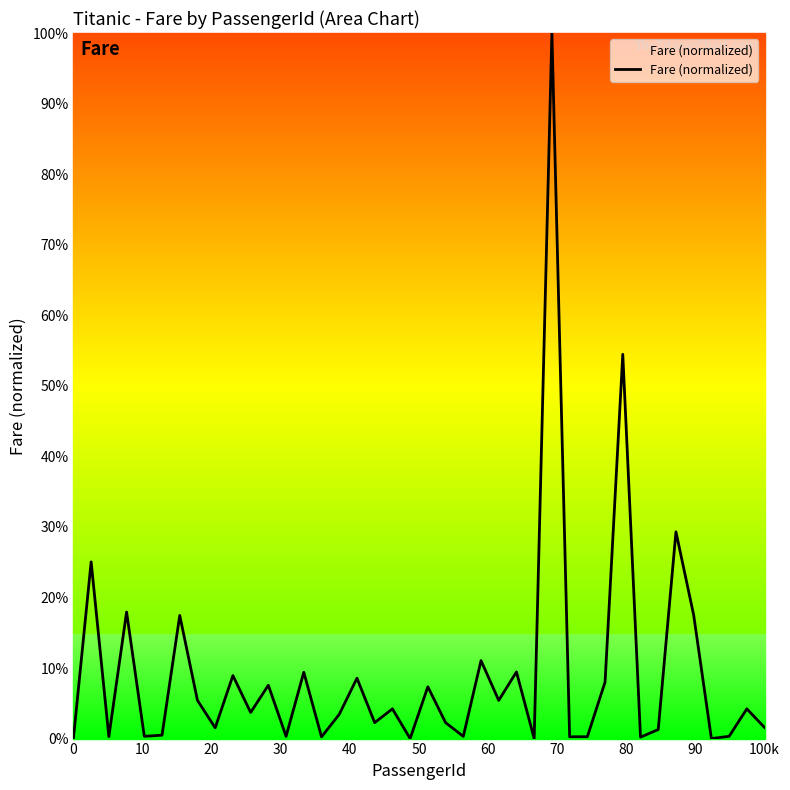

Is this an area chart (filled region under the line)?

No